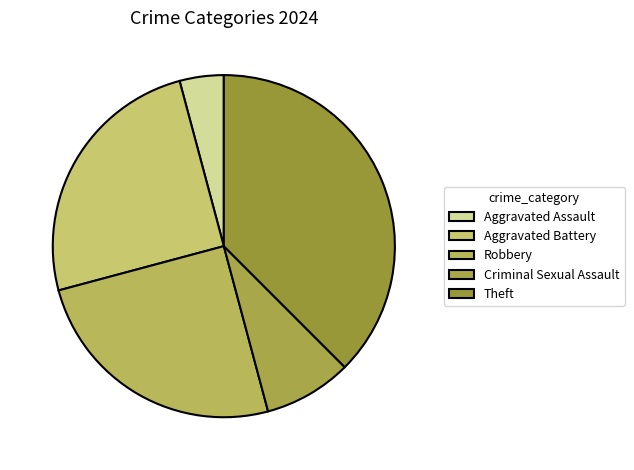

Count the number of slices in the pie.

5